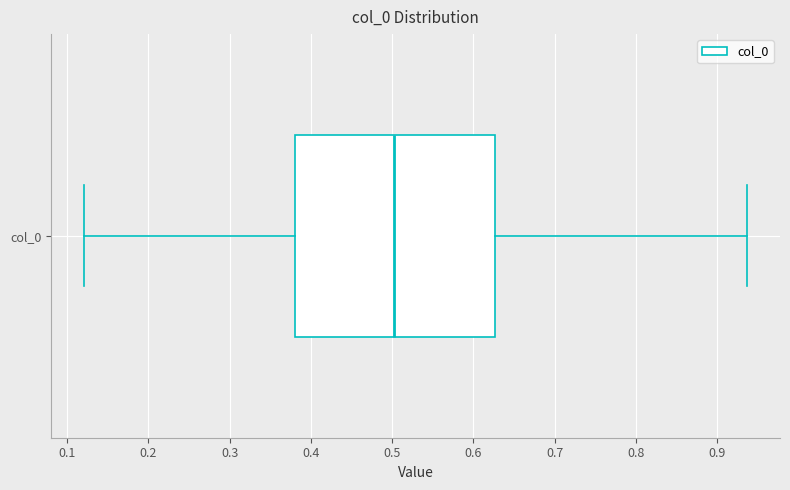

Transcribe this box plot: give where the median line is, the range the box spans, and where the two whiskers end, as read against the x-axis. The values are not printed on the chart, so give them approximately, as read against the axis.

median 0.50, box 0.38 to 0.63, whiskers 0.12 to 0.94